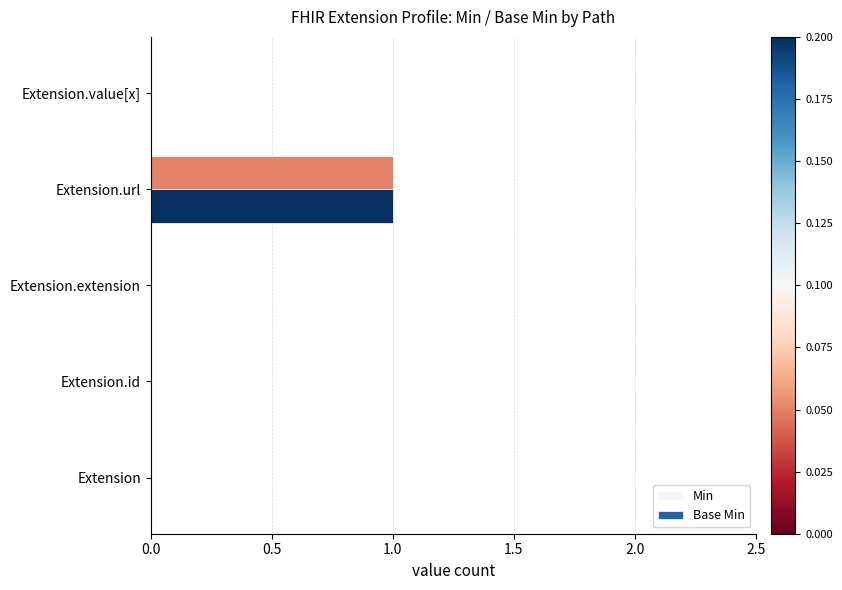

Rank the series by their maximum value, from highest to lowest.

Min, Base Min